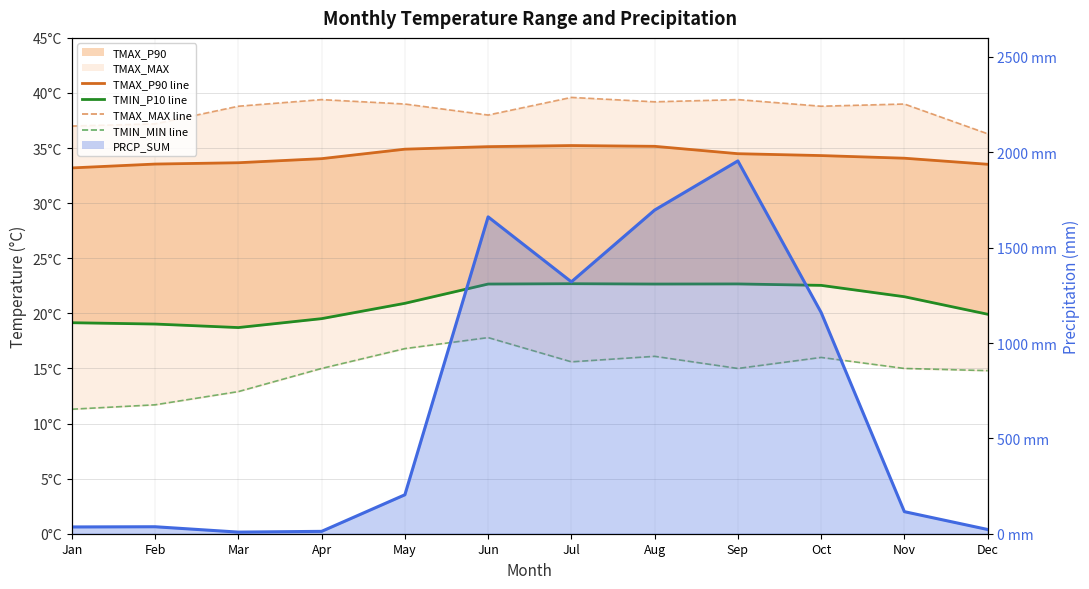

True or false: TMIN_P10 line and TMAX_MAX line intersect in this chart.

False